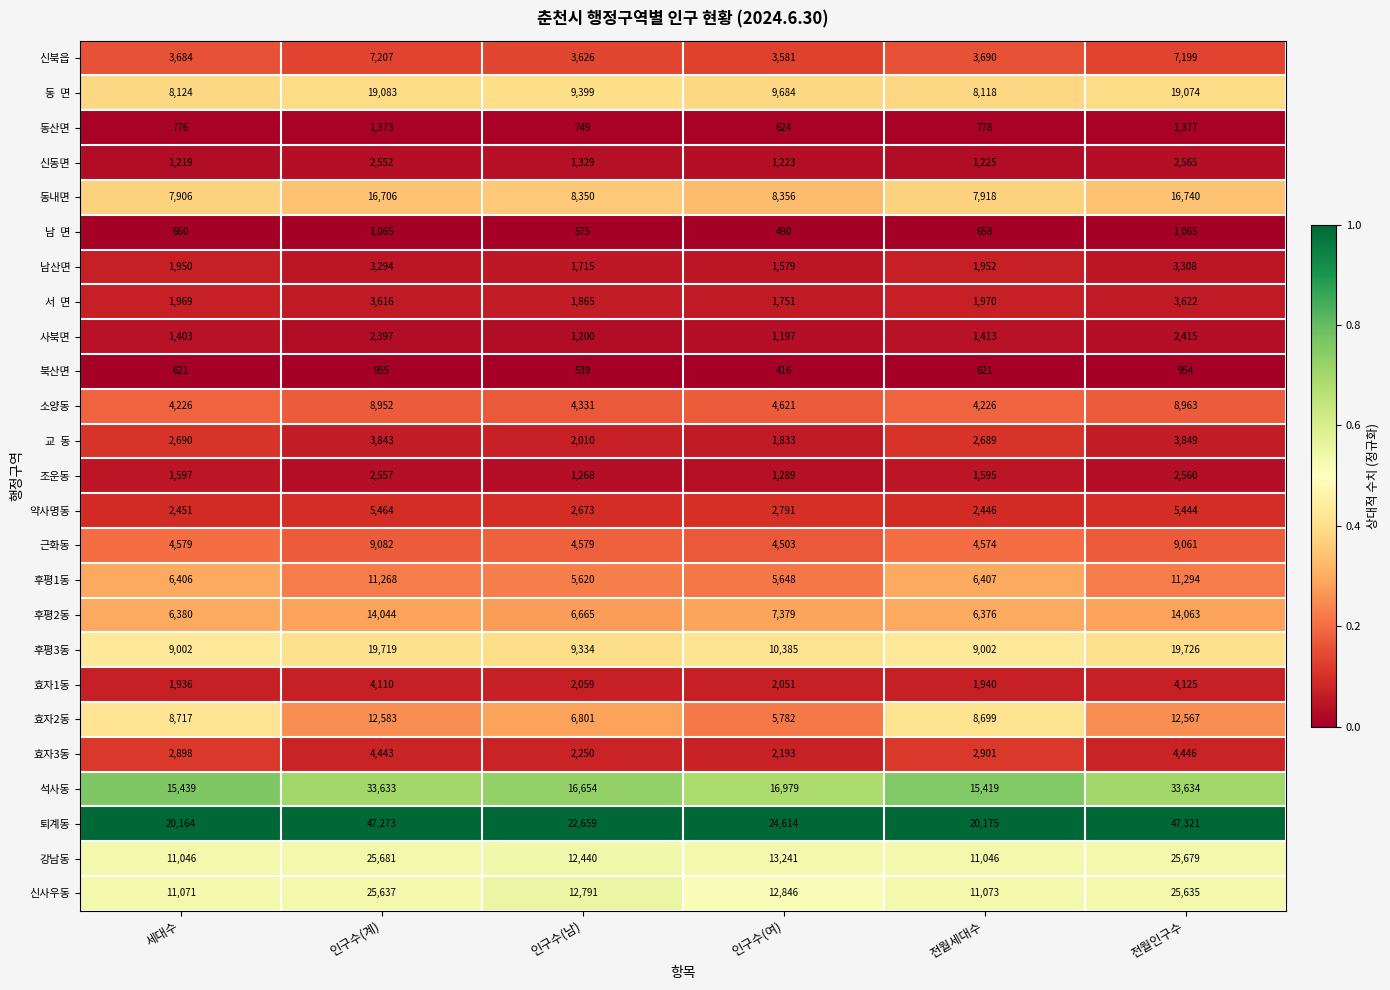

List the labels in order of 신북읍 value, smallest first.

인구수(여), 인구수(남), 세대수, 전월세대수, 전월인구수, 인구수(계)